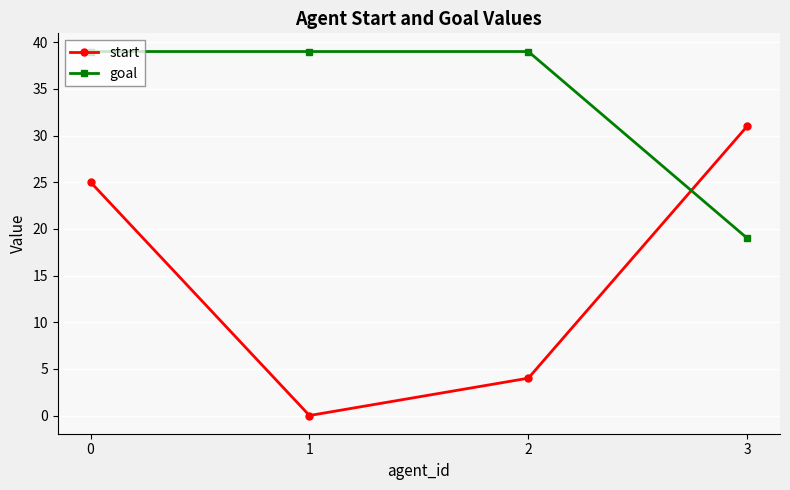

True or false: start has more than 2 points higher than both neighbors.

False